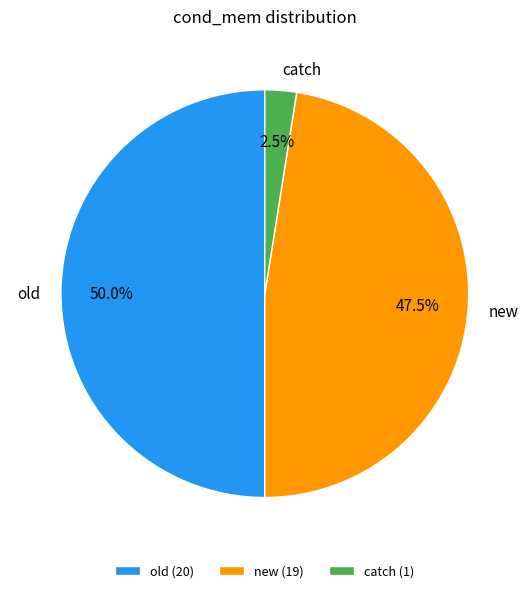

Which has a higher value, old or new?

old